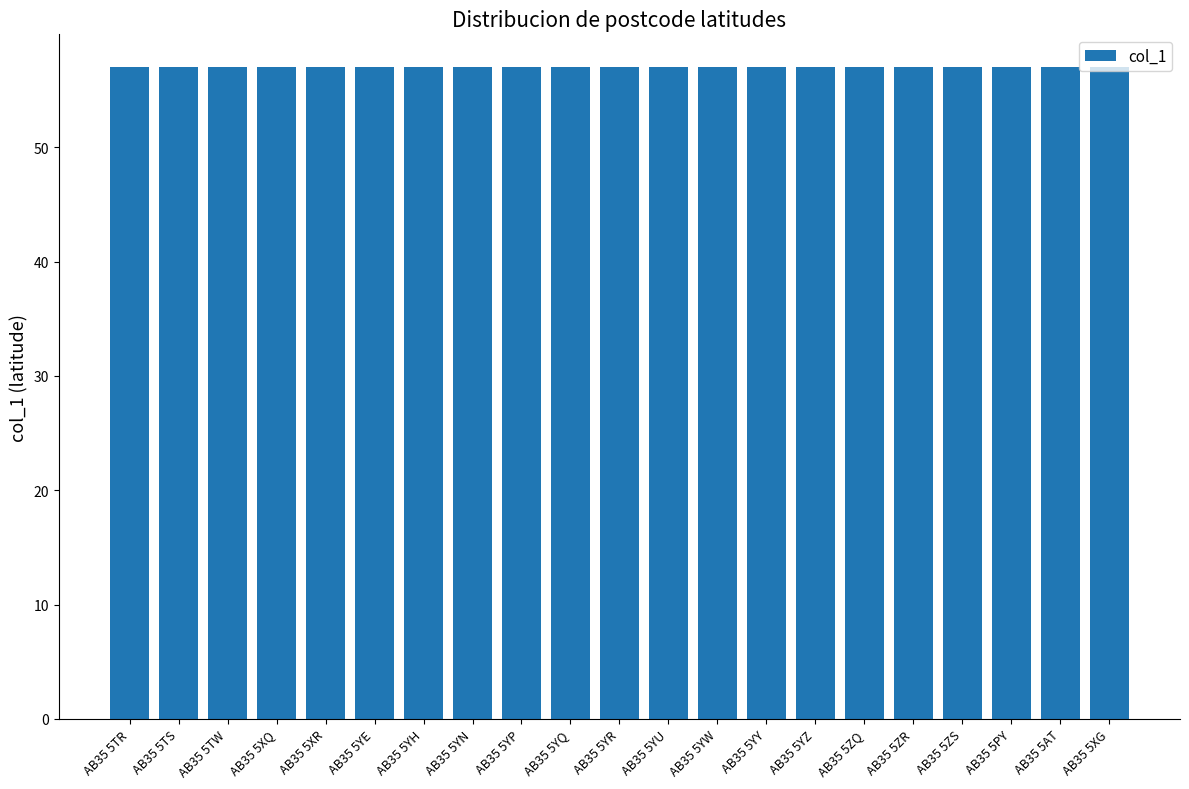

What is the label of the 6th bar from the left?

AB35 5YE